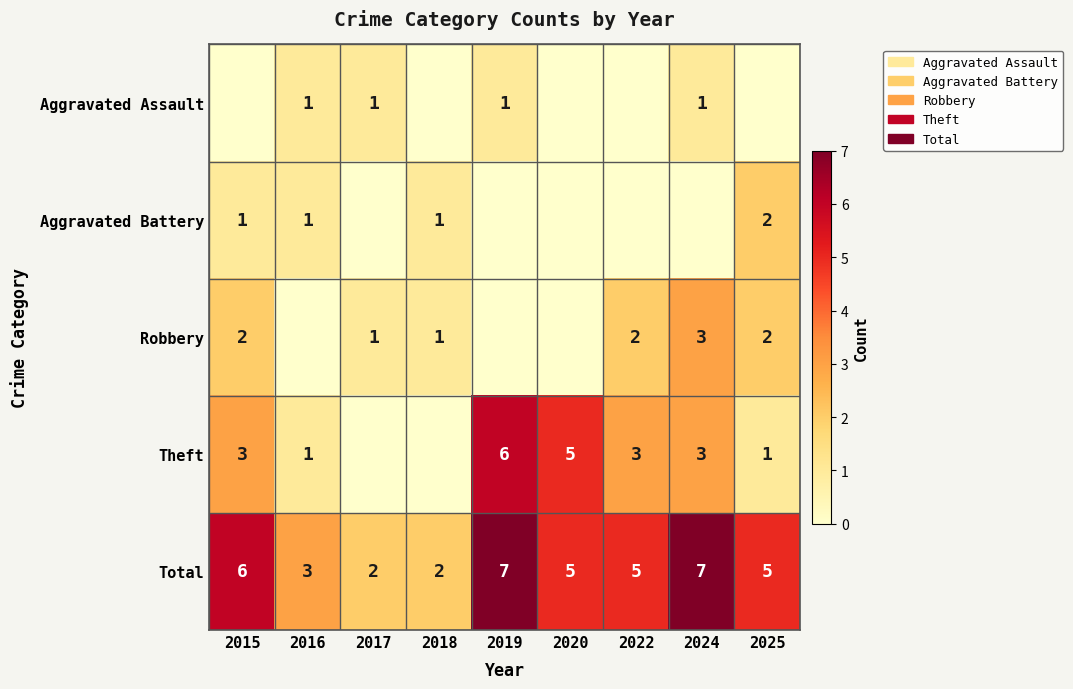

Which label corresponds to the smallest value in the chart?

2015